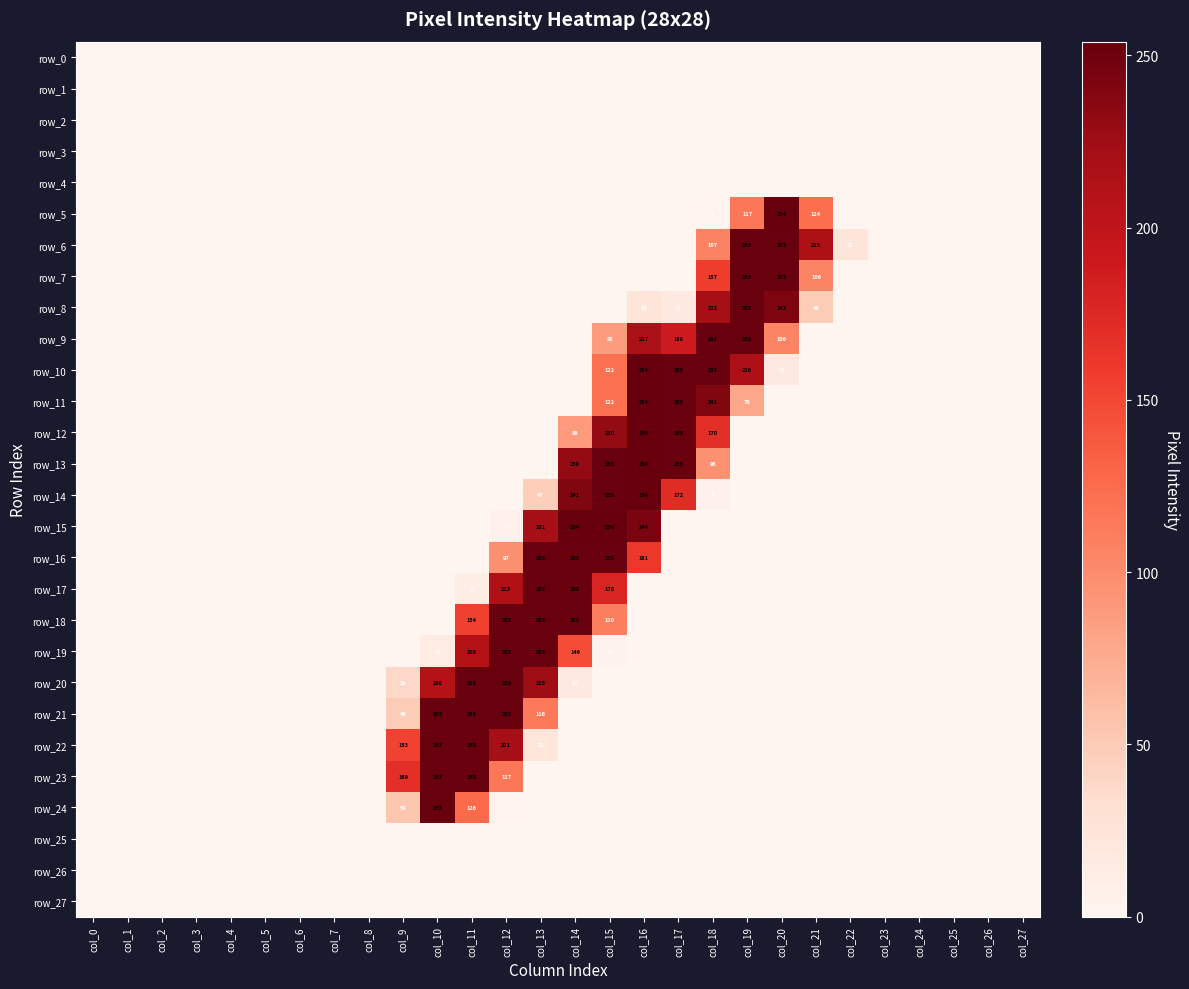

The value of row_3 at col_23 is 0. True or false?

True